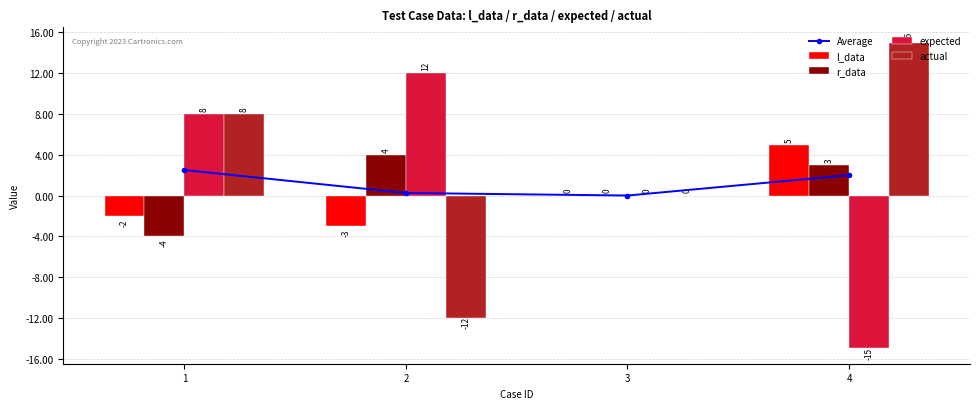

The l_data series shows -4.7 at 2. True or false?

False